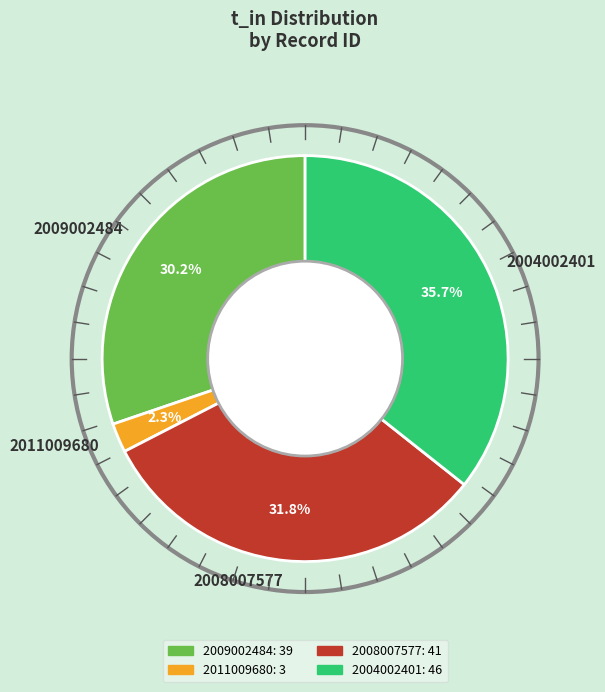

Is it true that 2004002401 is 47% of the pie?

False